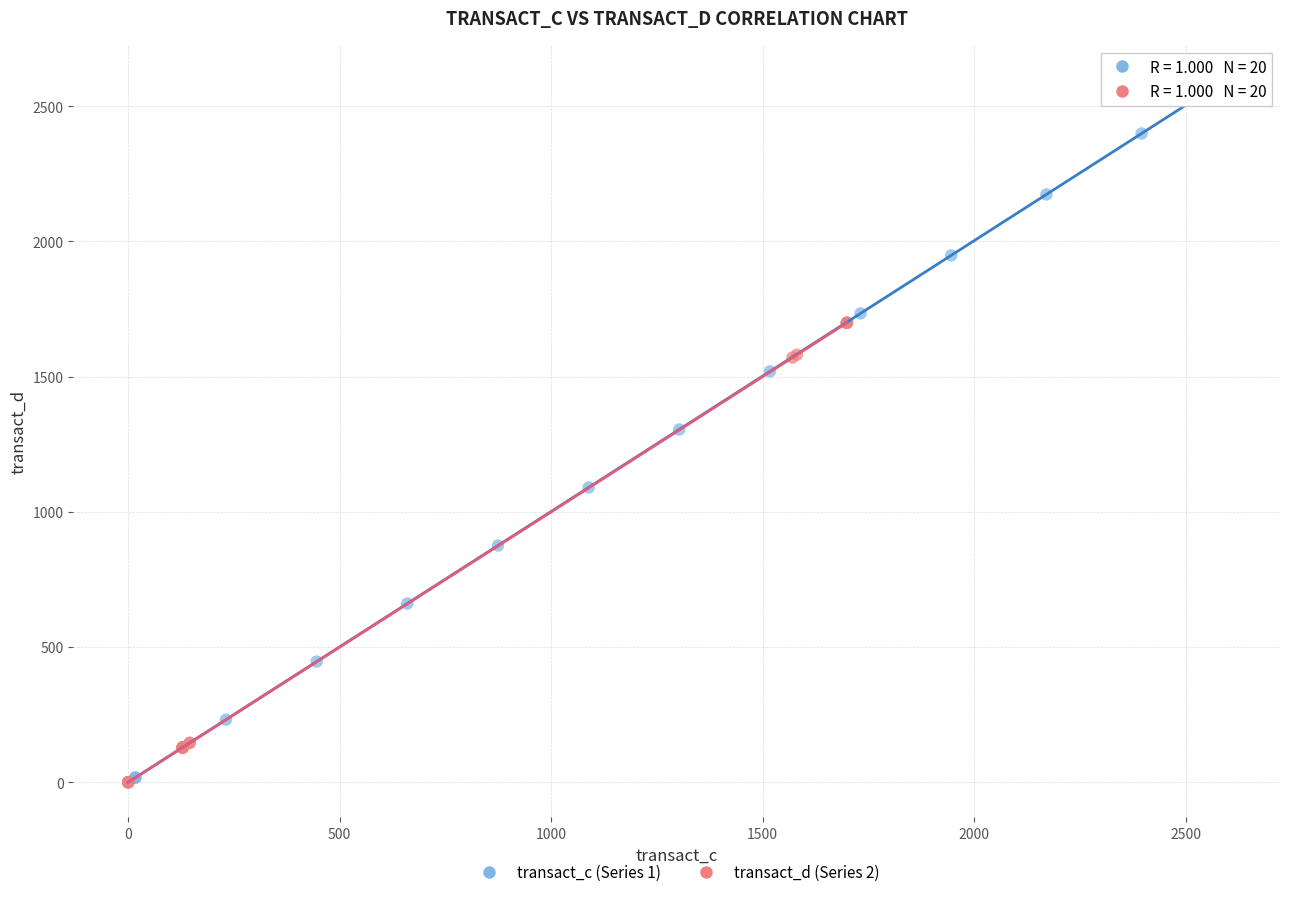

Which series has the widest spread of Y values?

transact_c (Series 1)